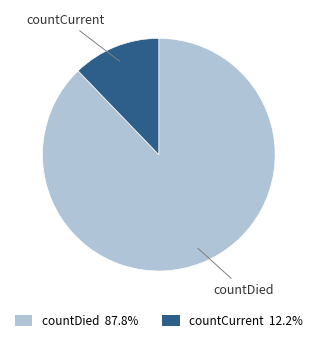

Count the number of slices in the pie.

2